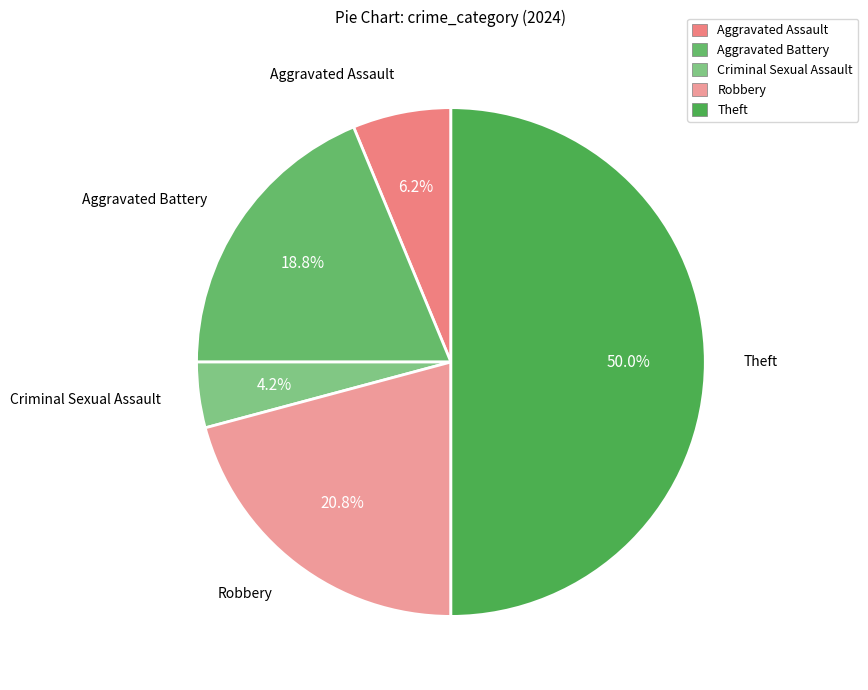

To the nearest percent, what portion does Robbery represent?

21%